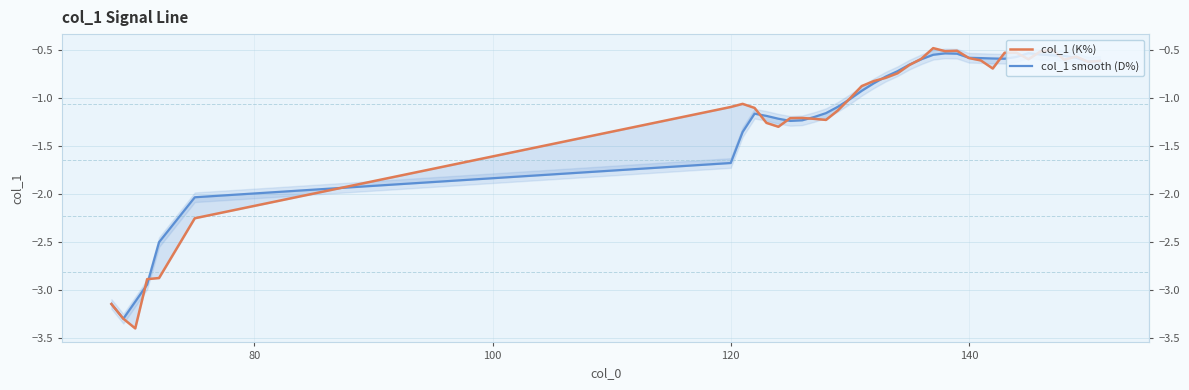

After their last crossing, which series has the higher values: col_1 smooth (D%) or col_1 (K%)?

col_1 (K%)